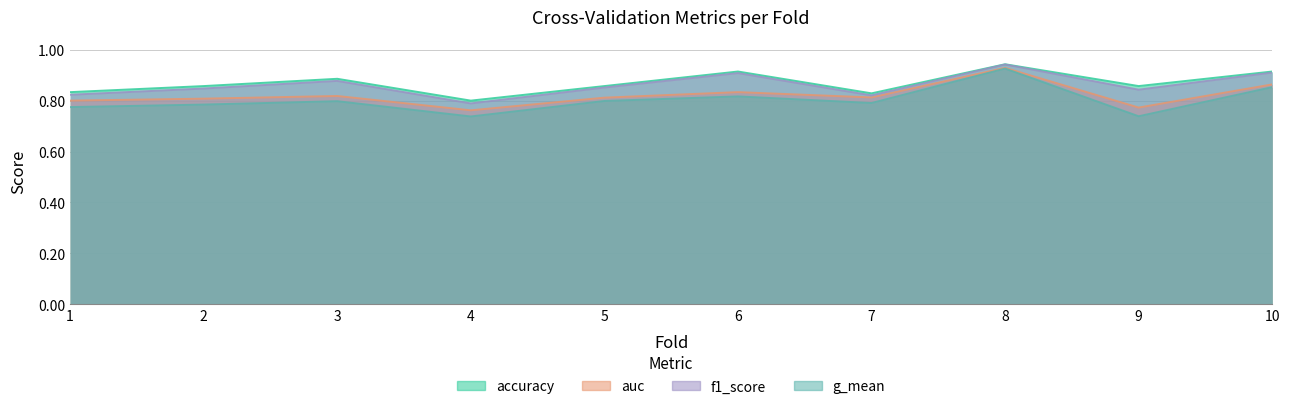

How many distinct data groups are displayed?

4